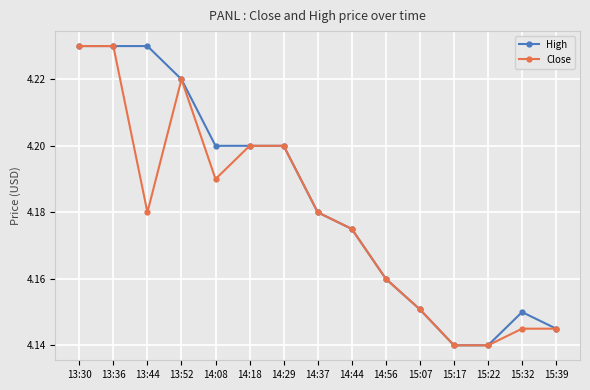

What is the total value across all series at 14:56?

8.3